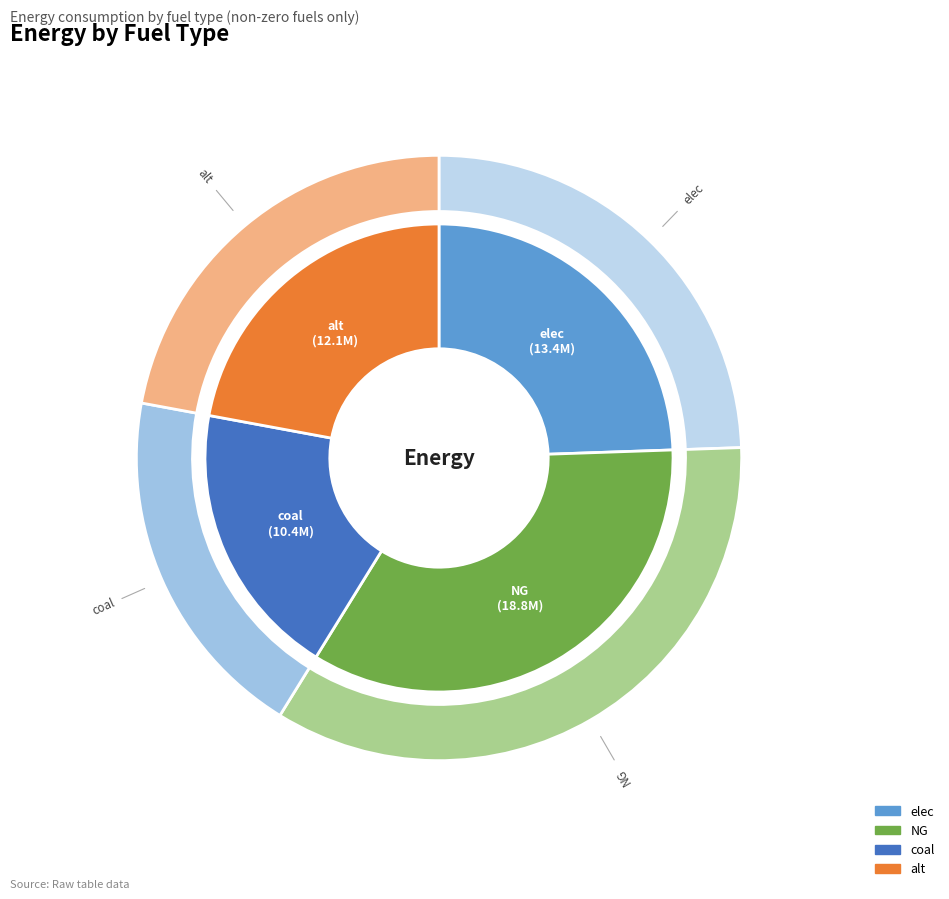

To the nearest percent, what is the average slice percentage?

25%